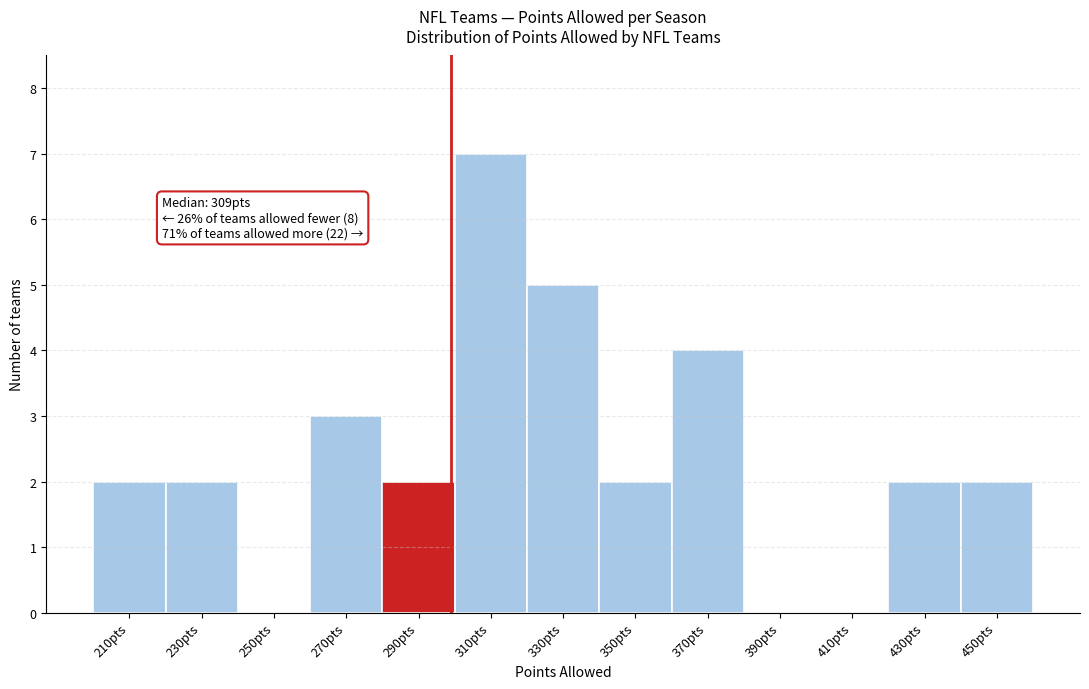

Reading left to right, extract all data points from this chart.

210pts=2	230pts=2	250pts=0	270pts=3	290pts=2	310pts=7	330pts=5	350pts=2	370pts=4	390pts=0	410pts=0	430pts=2	450pts=2